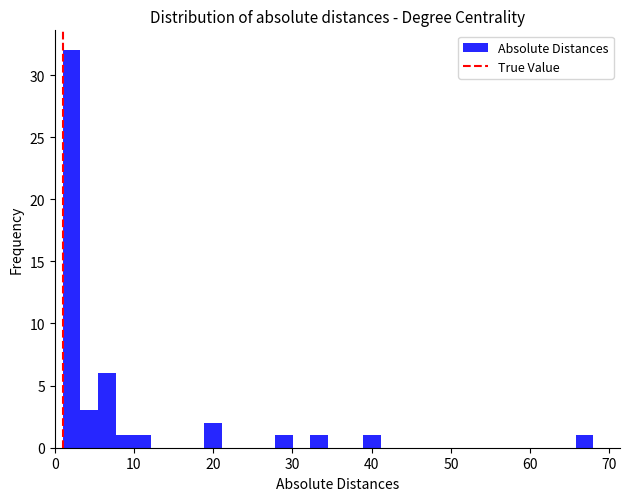

Read against the x-axis, roughly where is the centre of the tallest bar?

2